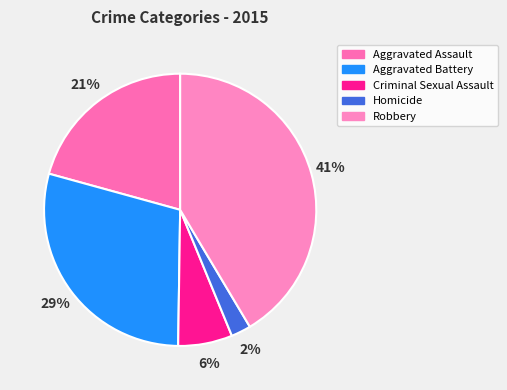

Which has a higher value, Robbery or Aggravated Battery?

Robbery